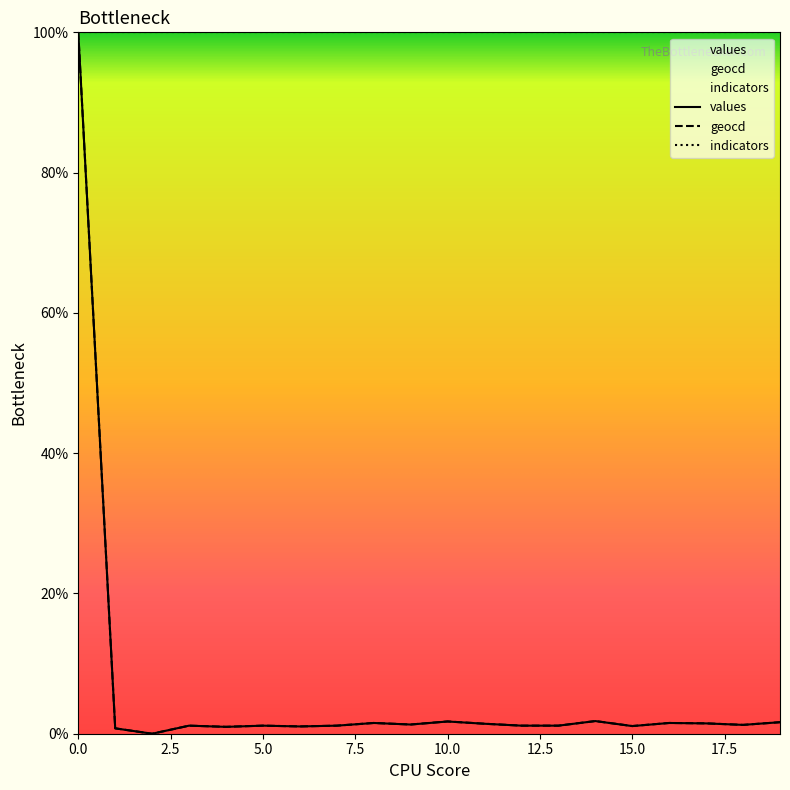

What are all the series names shown in the legend?

values, geocd